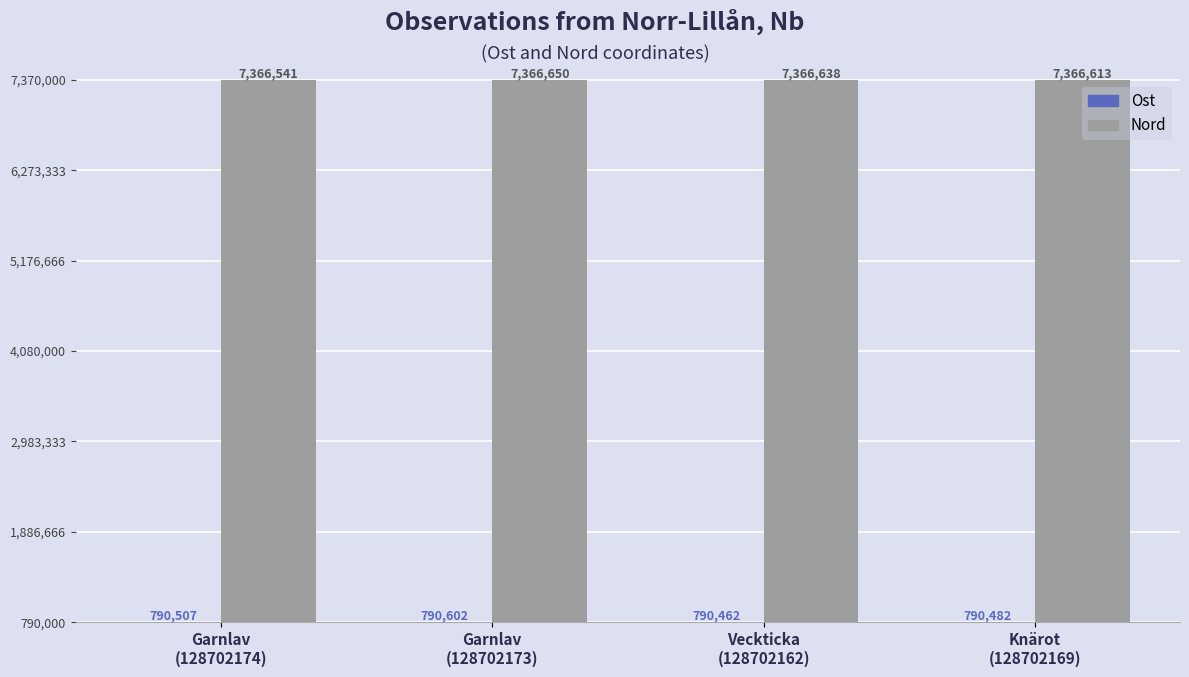

At how many categories does at least one series exceed 1907130?

4